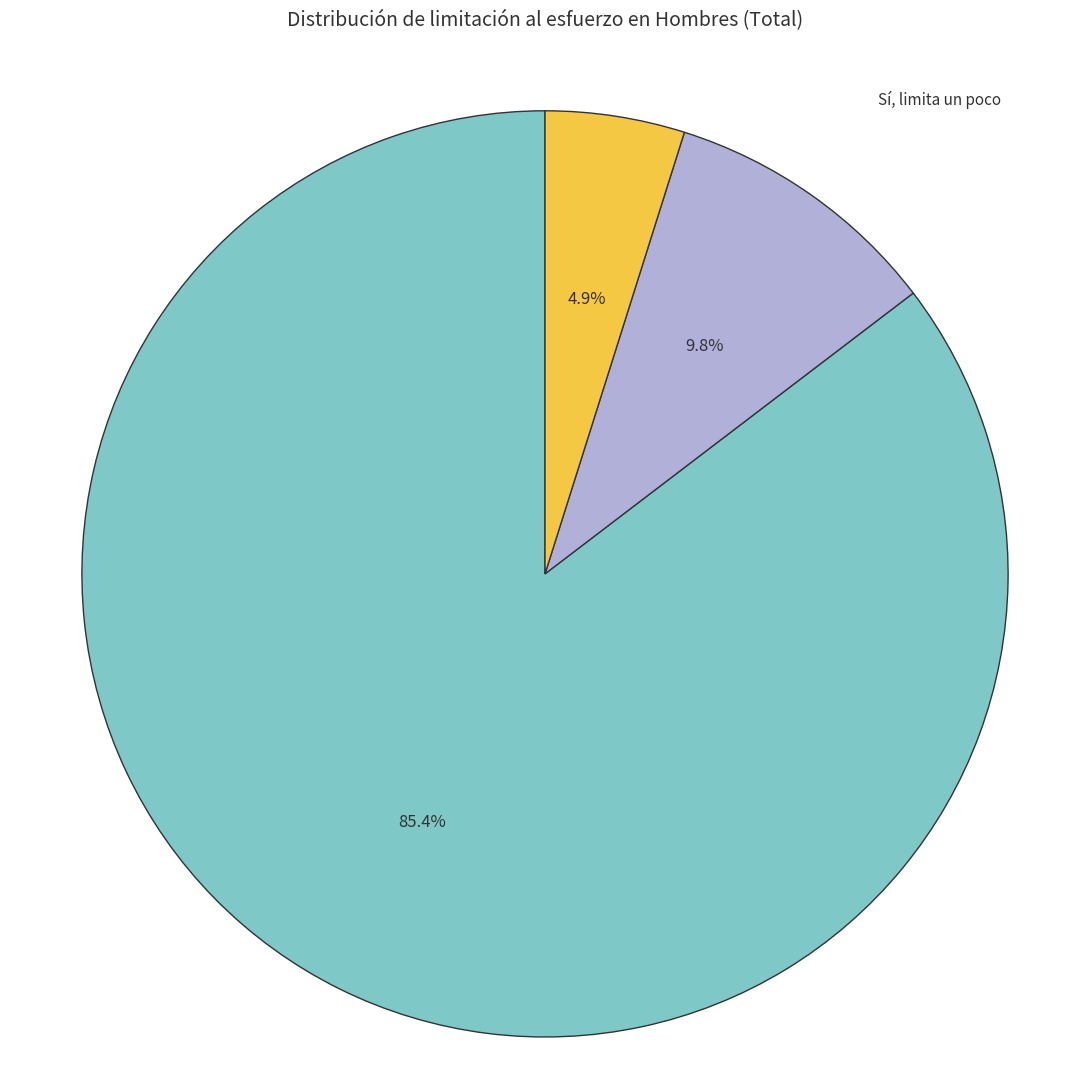

Is there a majority slice in this chart?

Yes